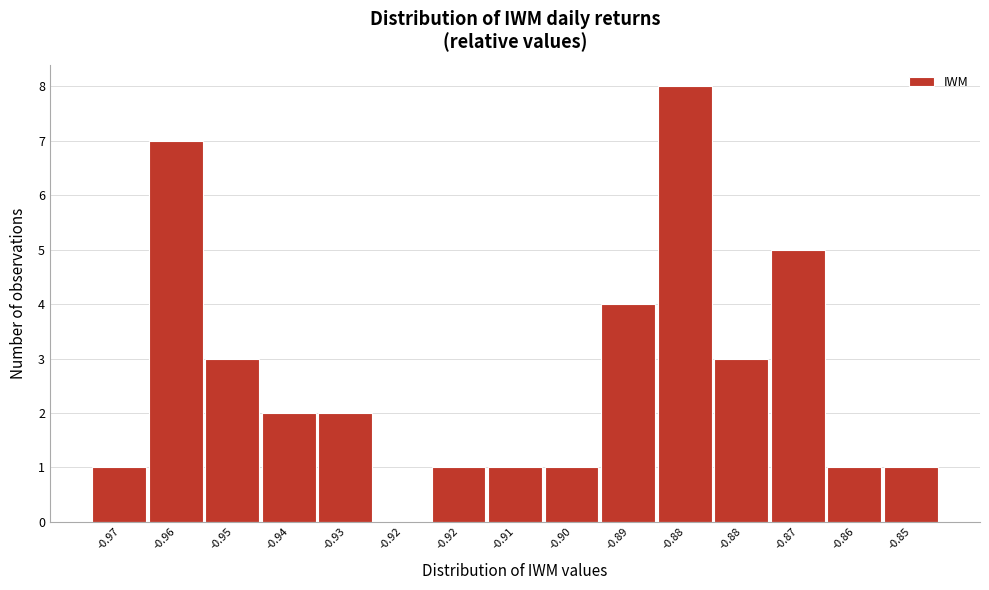

How many data points does each series have?

15